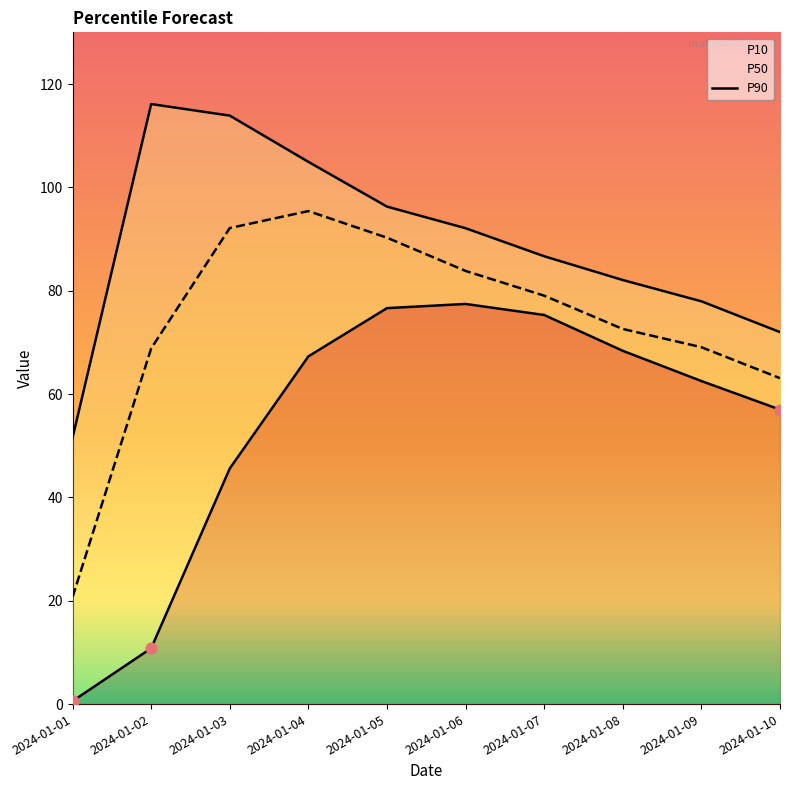

What is the total value across all series at 2024-01-05?

263.2